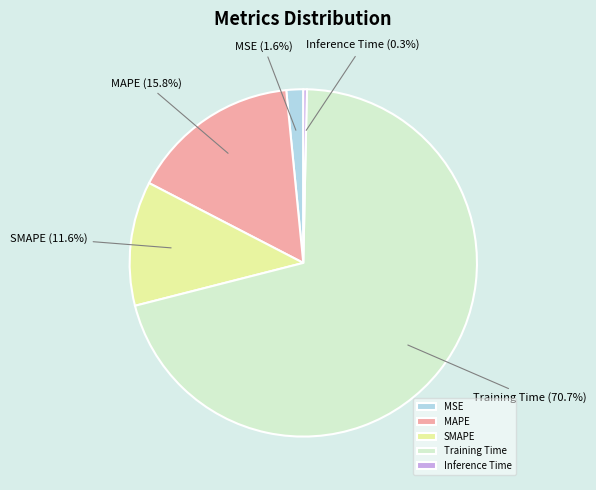

What percentage do MSE and Training Time together represent?

72.3%